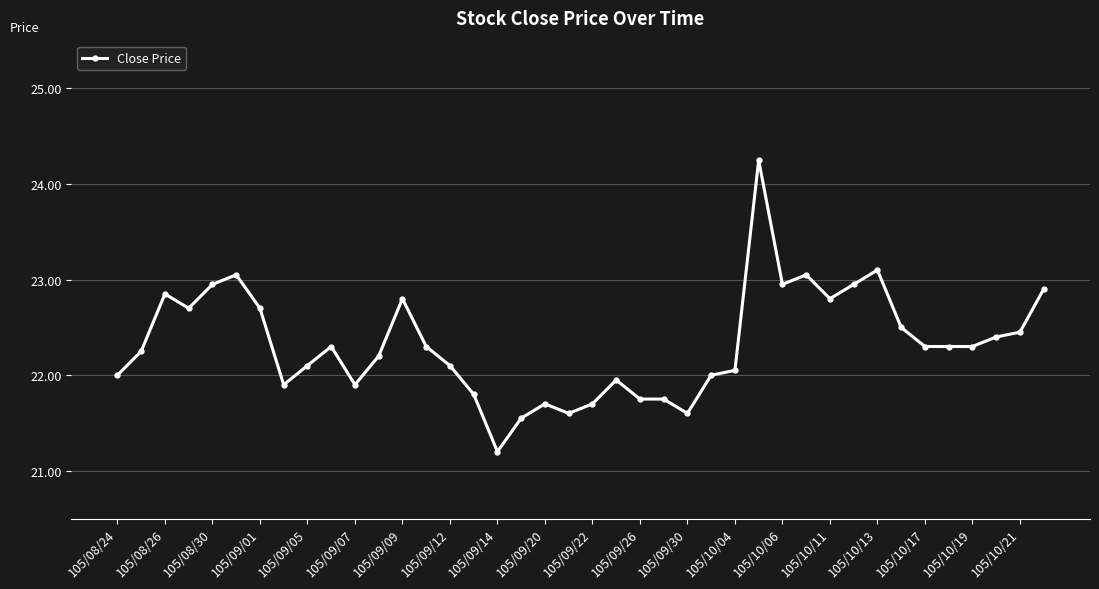

True or false: the data has more than 0 interior local peaks.

True